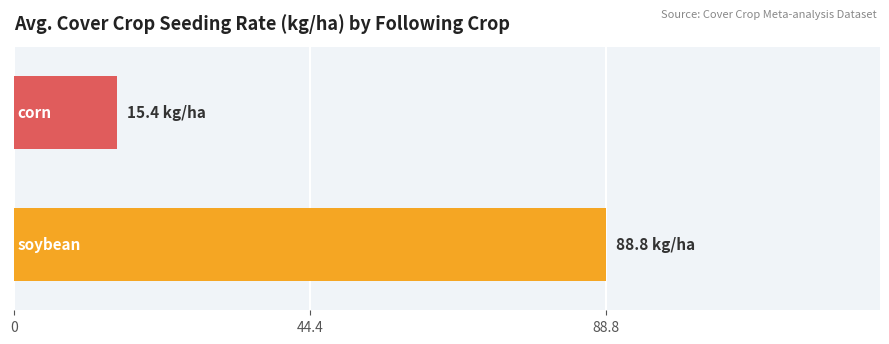

What is the greatest value displayed?

88.8